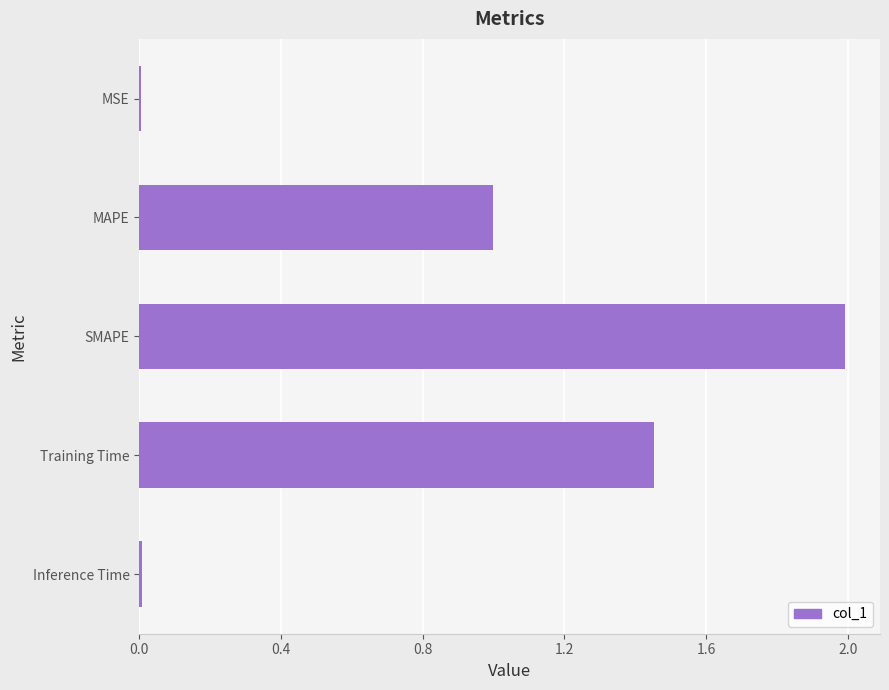

Approximately how many times larger is the value at Training Time compared to SMAPE?

0.7